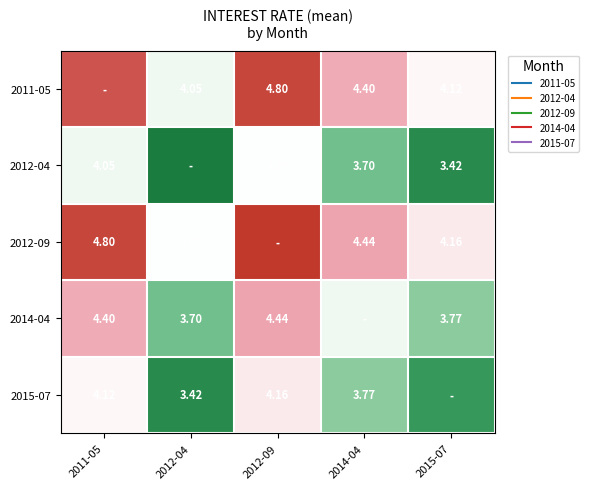

Between 2012-09 and 2015-07, which is larger?

2012-09